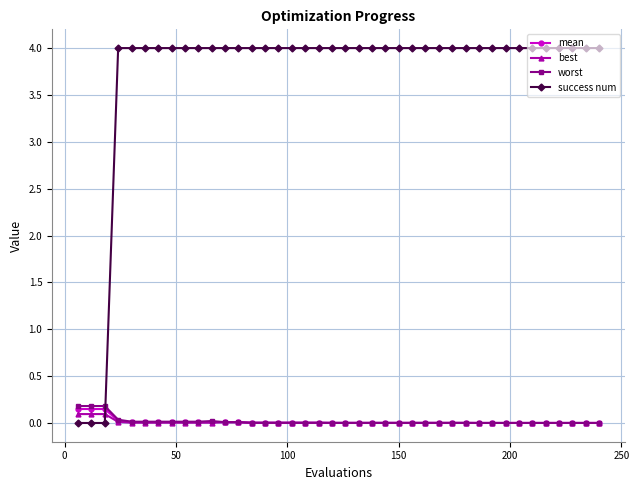

True or false: worst and success num cross at least once.

True